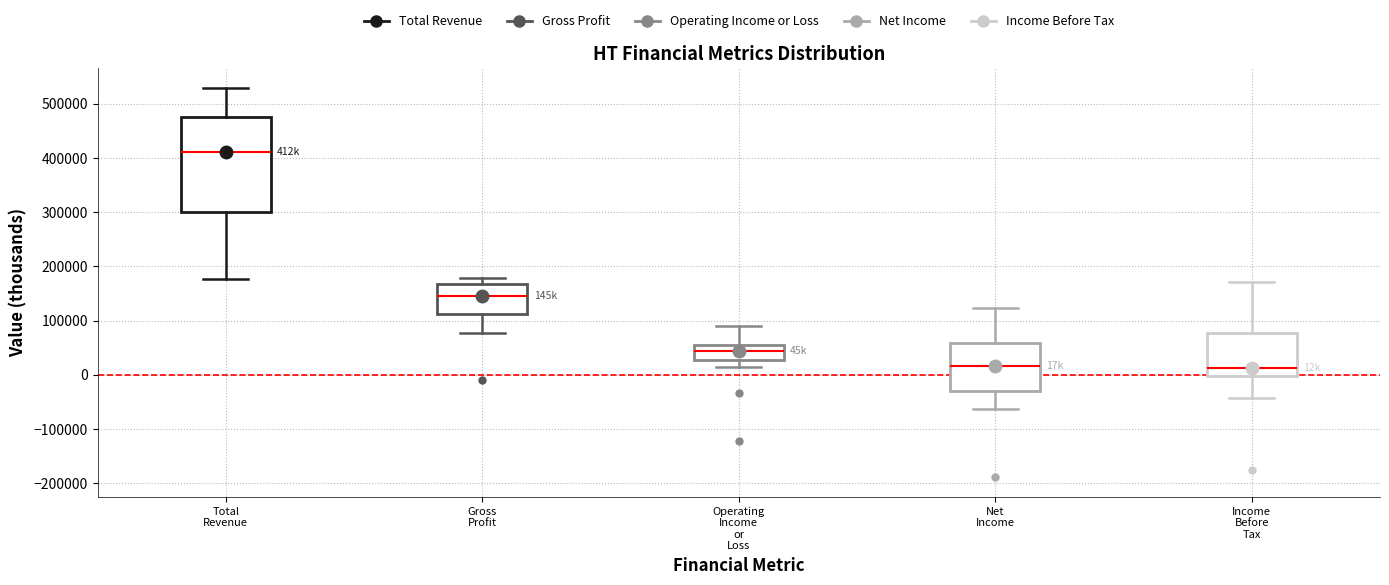

Reading left to right, read every box against the y-axis: the position of its median line, the range the box covers, and the ends of its whiskers. The values are not printed on the chart, so give them approximately, as read against the axis.

Total Revenue: median 410000, box 300000 to 480000, whiskers 180000 to 530000
Gross Profit: median 150000, box 110000 to 170000, whiskers 80000 to 180000
Operating Income or Loss: median 40000, box 30000 to 60000, whiskers 20000 to 90000
Net Income: median 20000, box -30000 to 60000, whiskers -60000 to 120000
Income Before Tax: median 10000, box 0 to 80000, whiskers -40000 to 170000